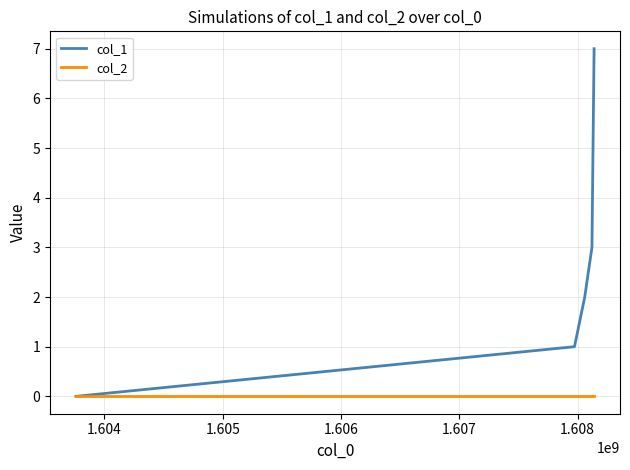

List the series in order of their overall mean, lowest first.

col_2, col_1